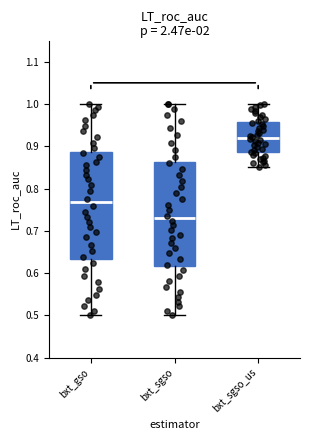

Reading left to right, transcribe this box plot: for each box, give where its median line is, the range the box spans, and where its two whiskers end, as read against the y-axis. The values are not printed on the chart, so give them approximately, as read against the axis.

bxt_gso: median 0.77, box 0.63 to 0.89, whiskers 0.50 to 1.00
bxt_sgso: median 0.73, box 0.62 to 0.86, whiskers 0.50 to 1.00
bxt_sgso_us: median 0.92, box 0.89 to 0.96, whiskers 0.85 to 1.00